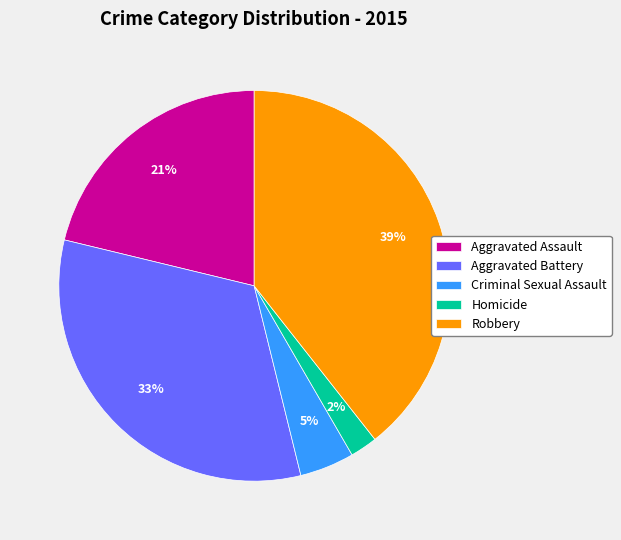

Count the number of slices in the pie.

5